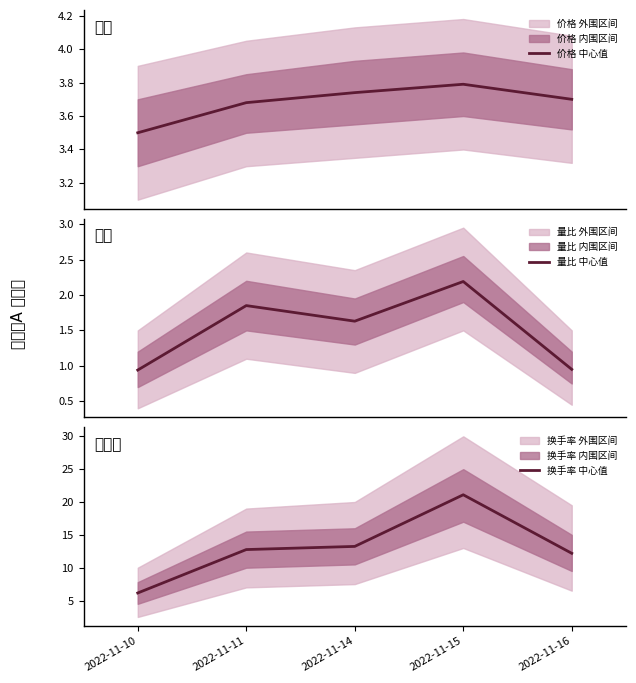

True or false: 量比 中心值 has more than 2 interior local peaks.

False